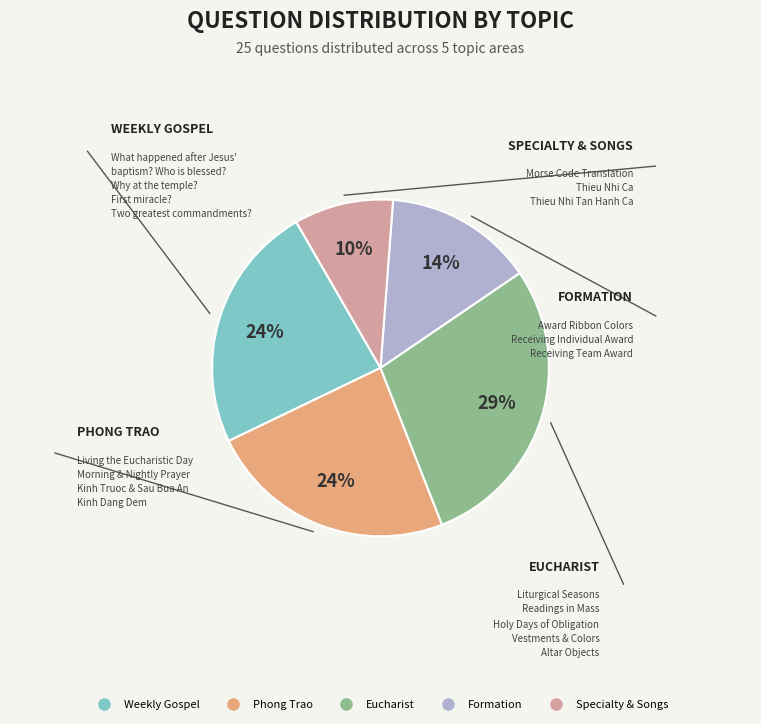

How many slices are in this pie chart?

5